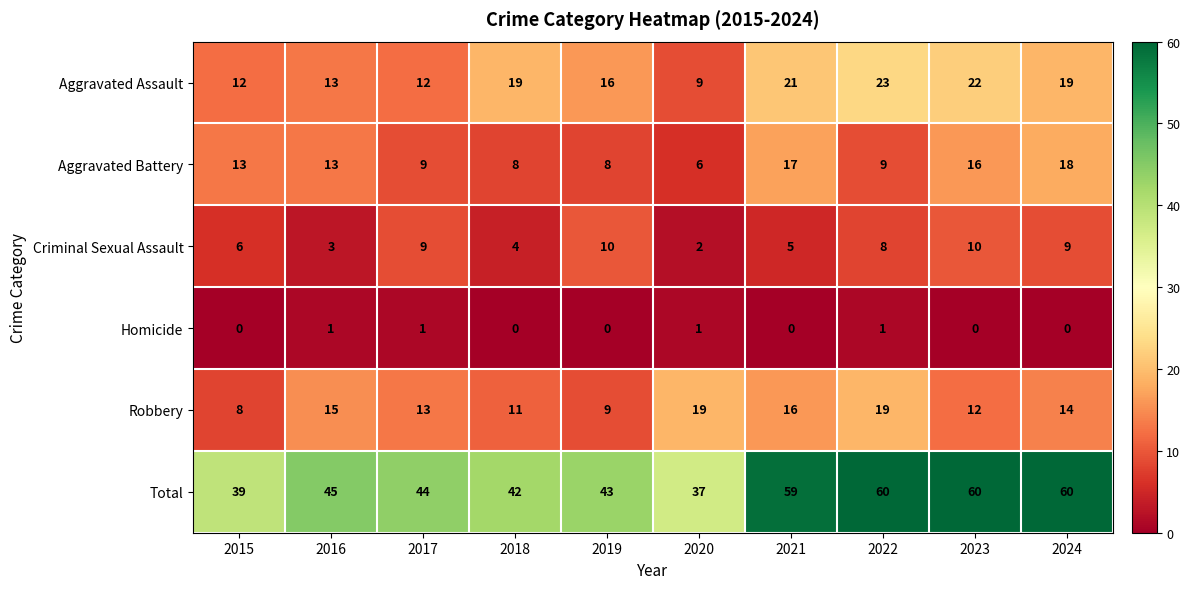

Where is Total nearest to the value 48?

2016